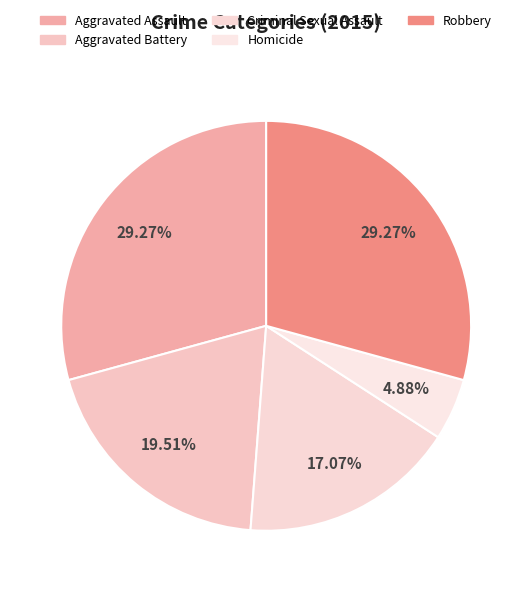

To the nearest percent, what is the difference between the largest and smallest slice percentages?

24%